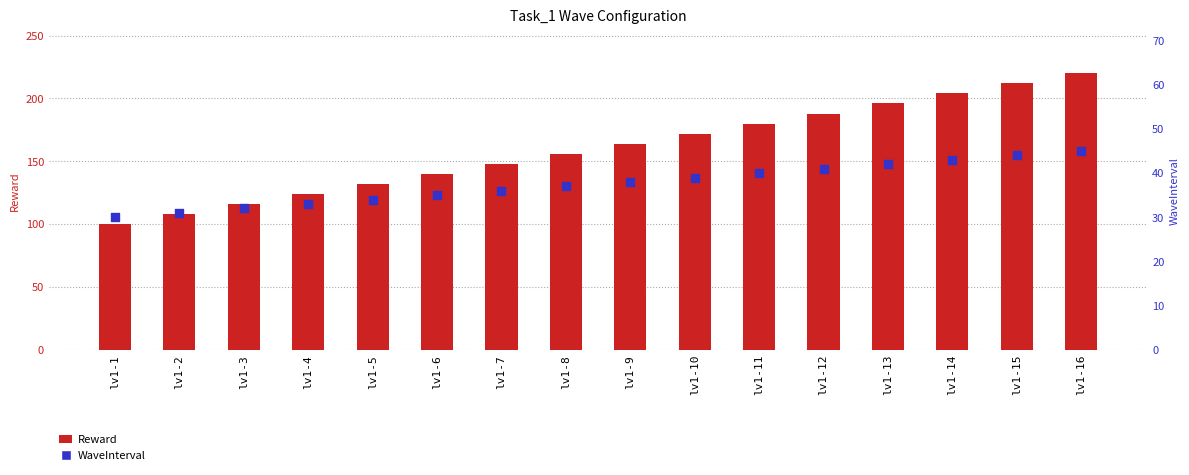

At which category is the sum across all series the highest?

lv1-16